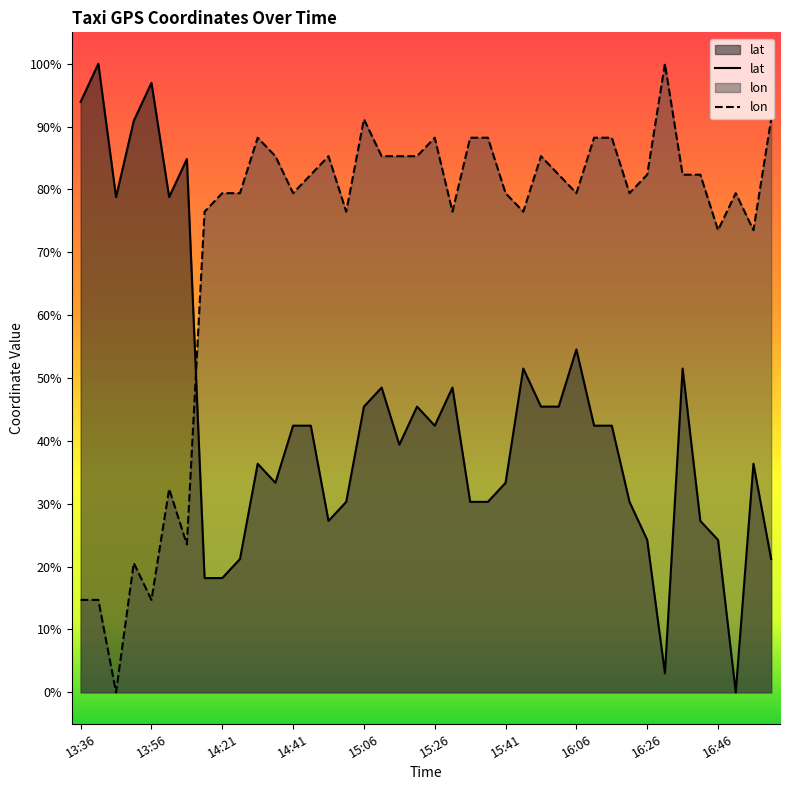

What is the label of the 28th point from the left?

16:01